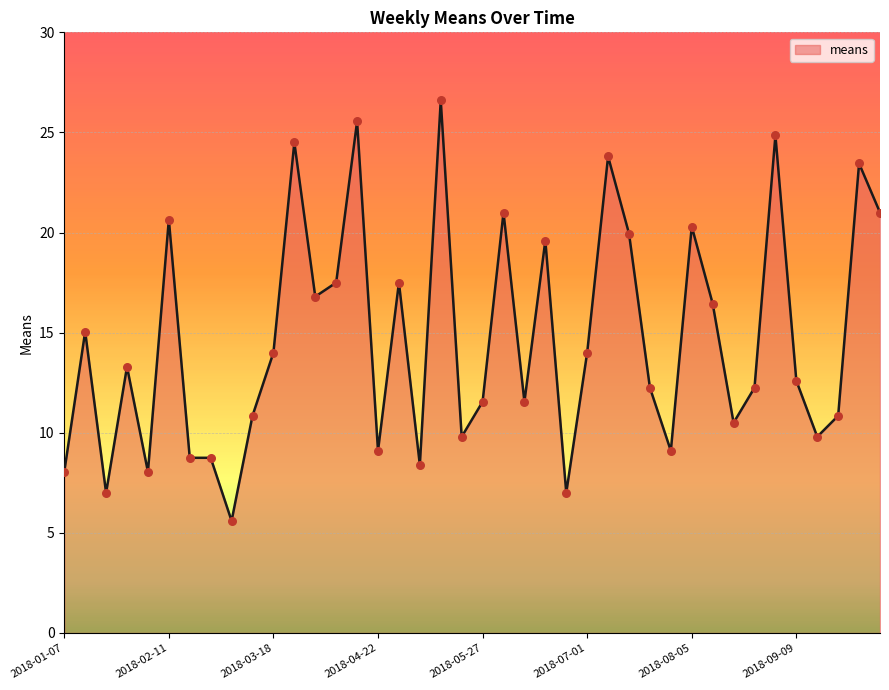

What is the maximum value shown in the chart?

26.6